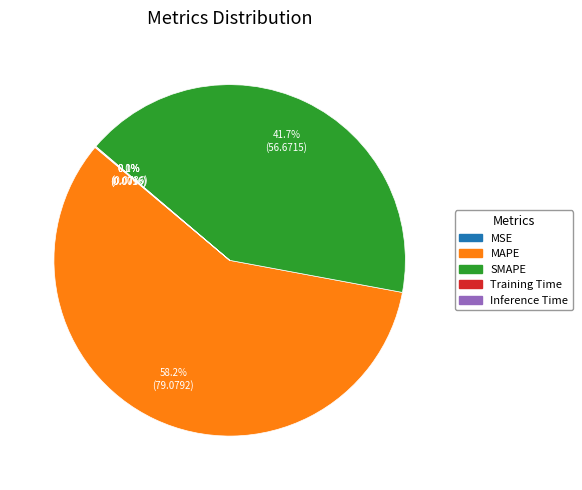

Which category has the biggest portion of the pie?

MAPE